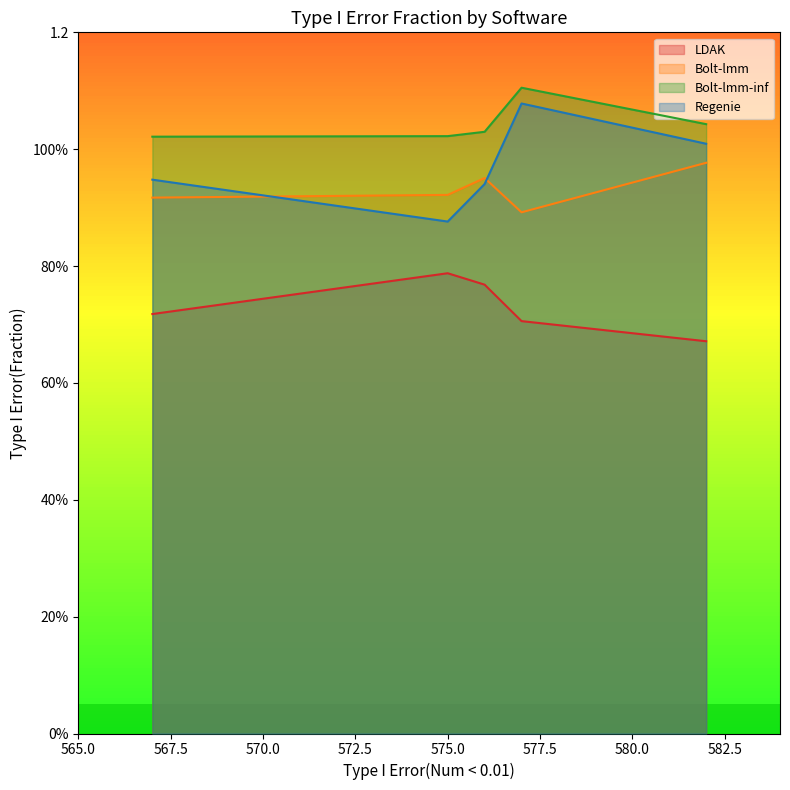

Is it true that Regenie equals 0.9 at 567?

True